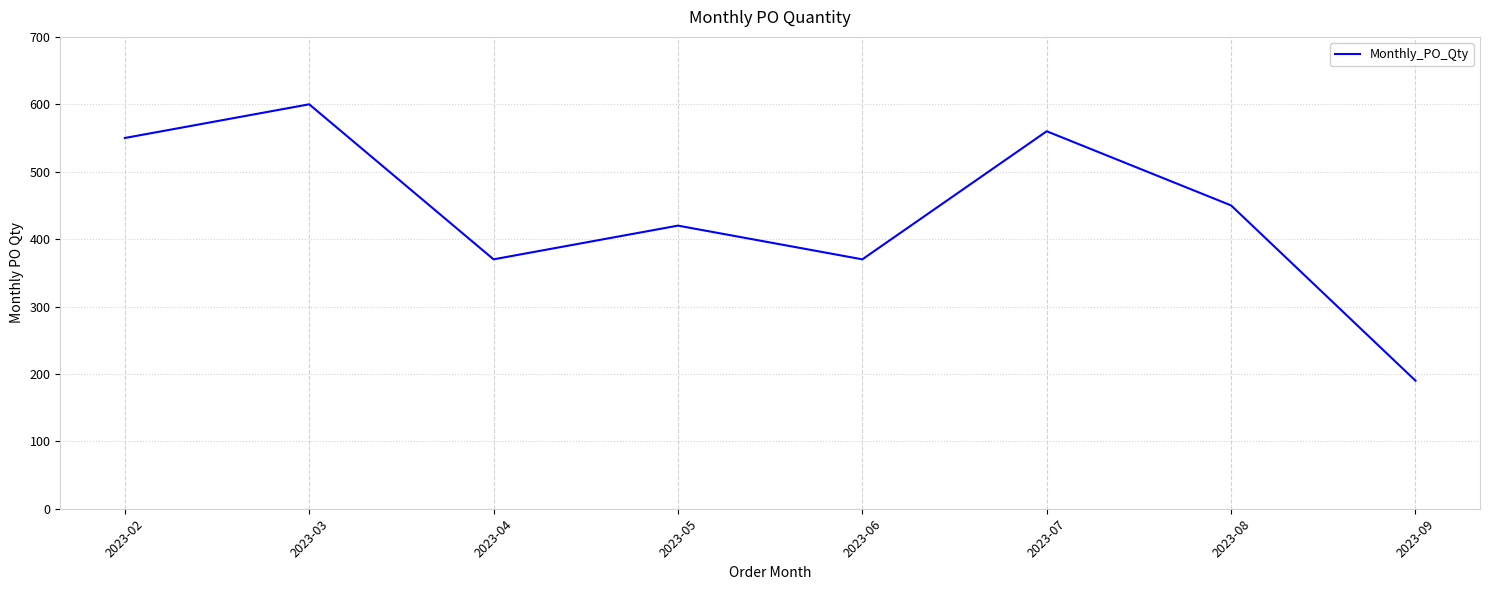

Count the number of categories in the chart.

8